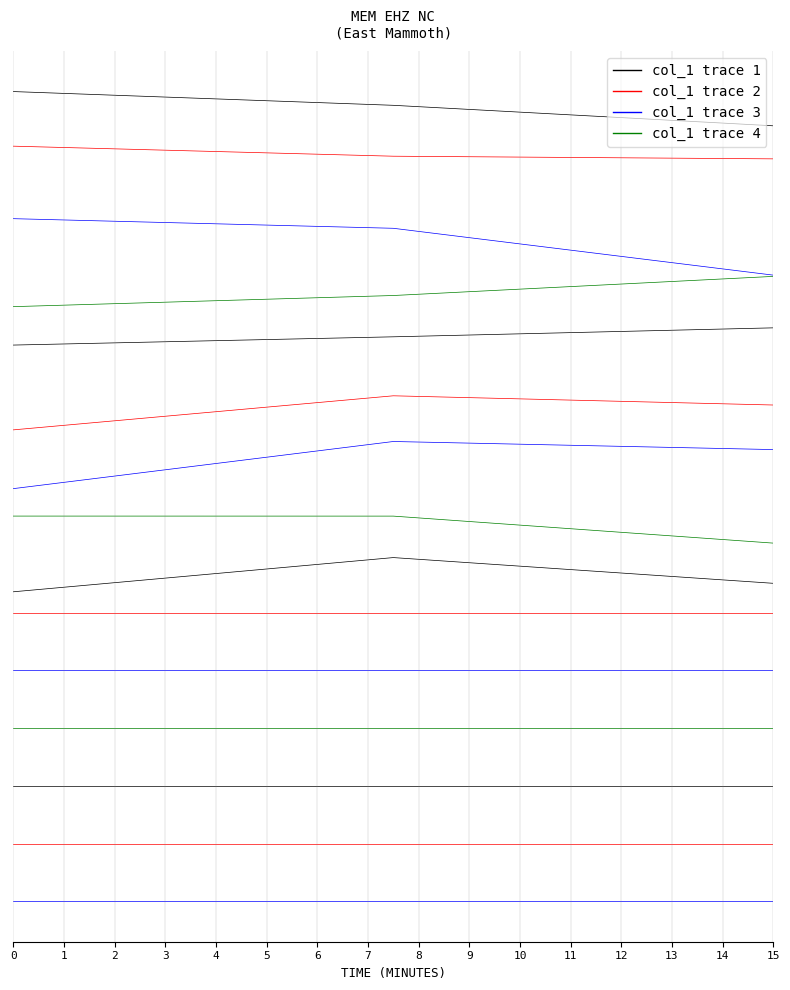

Count the number of categories in the chart.

3